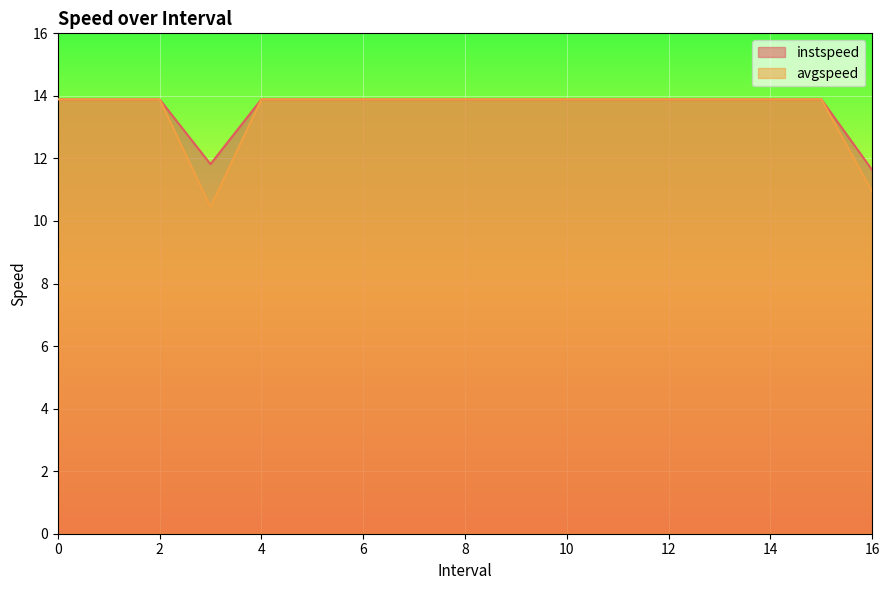

What is the label of the 6th point from the left?

5